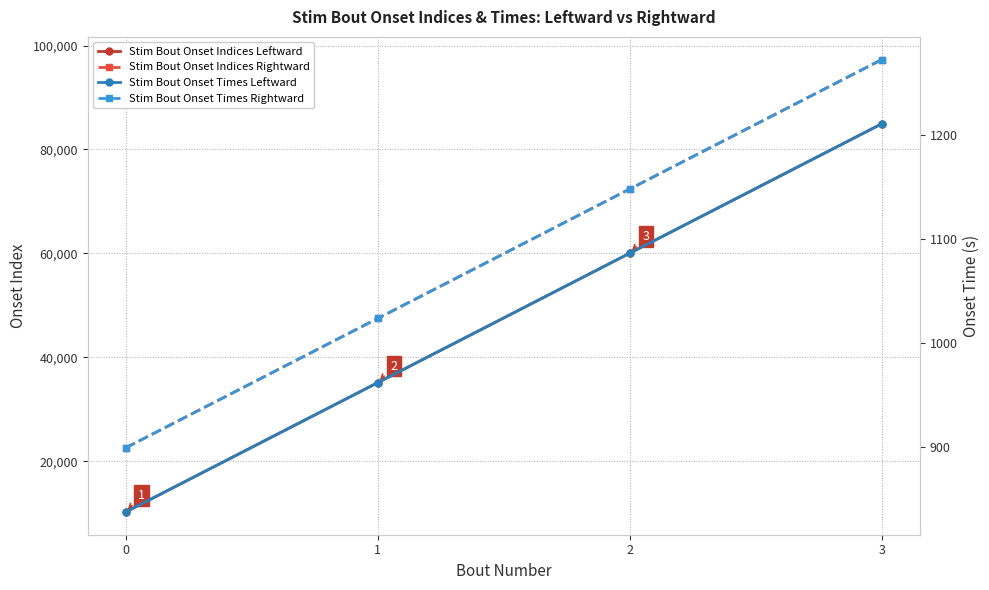

Where is Stim Bout Onset Times Leftward nearest to the value 1023?

1